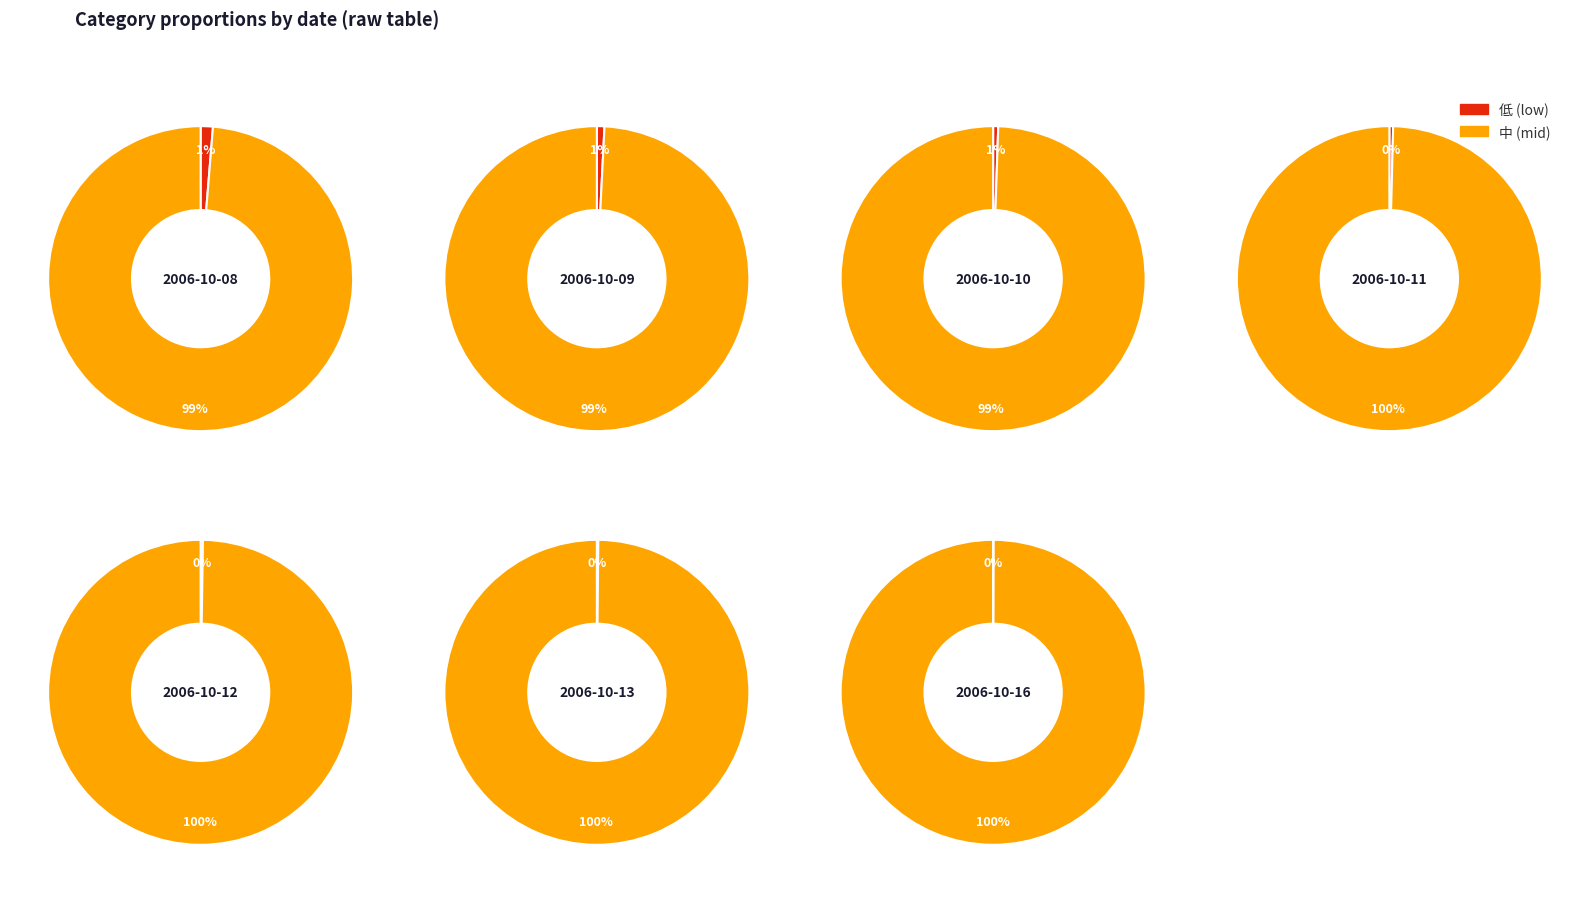

Is 2006-10-13 the majority of the pie?

No